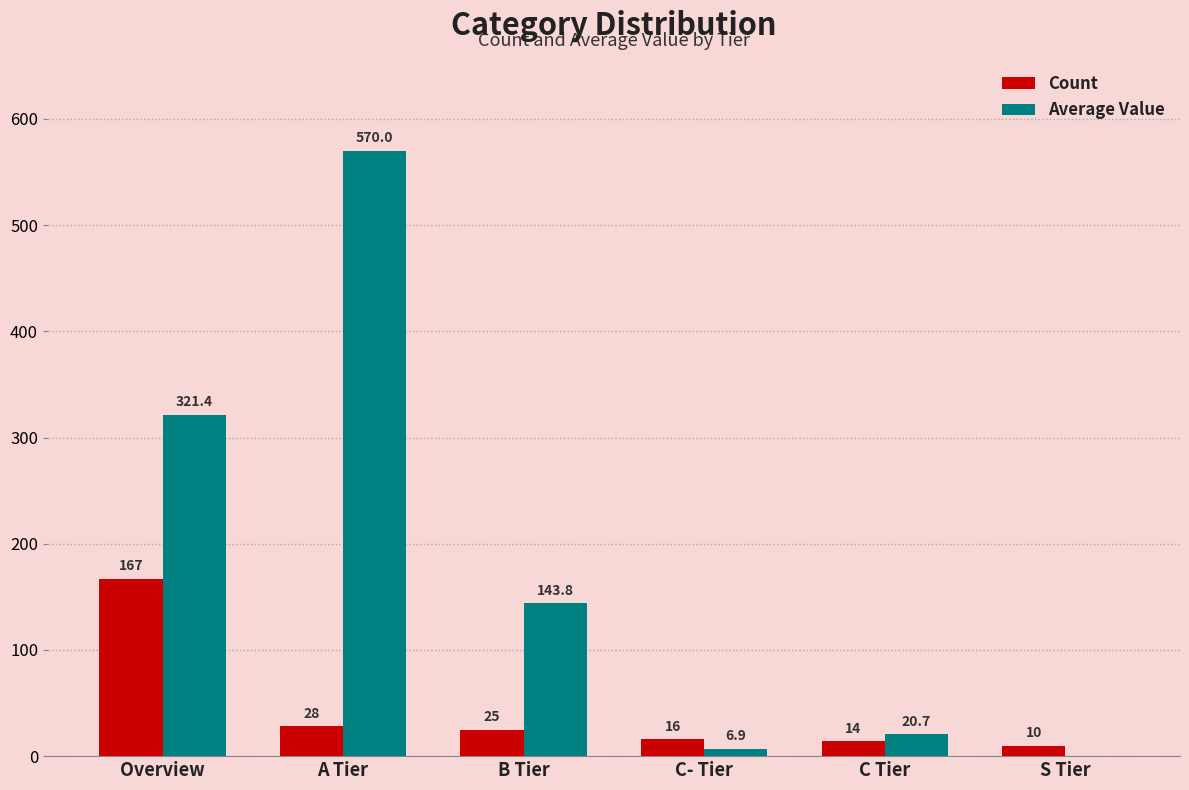

Reading left to right, what are all the values shown in this chart?

Count: Overview=167.0	A Tier=28.0	B Tier=25.0	C- Tier=16.0	C Tier=14.0	S Tier=10.0
Average Value: Overview=321.4	A Tier=570.0	B Tier=143.8	C- Tier=6.9	C Tier=20.7	S Tier=0.0